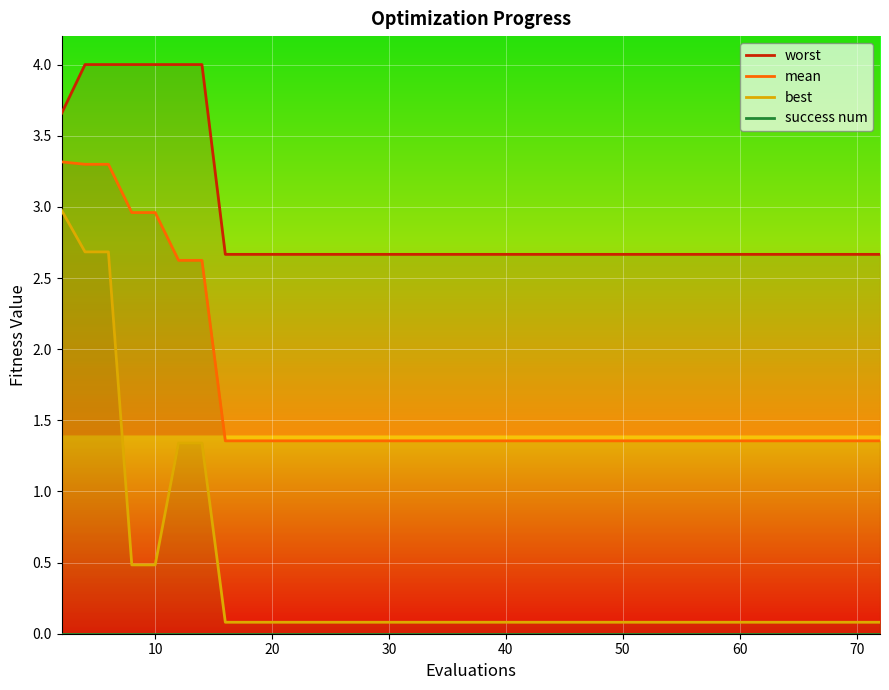

Does the chart display data point markers on the line(s)?

No